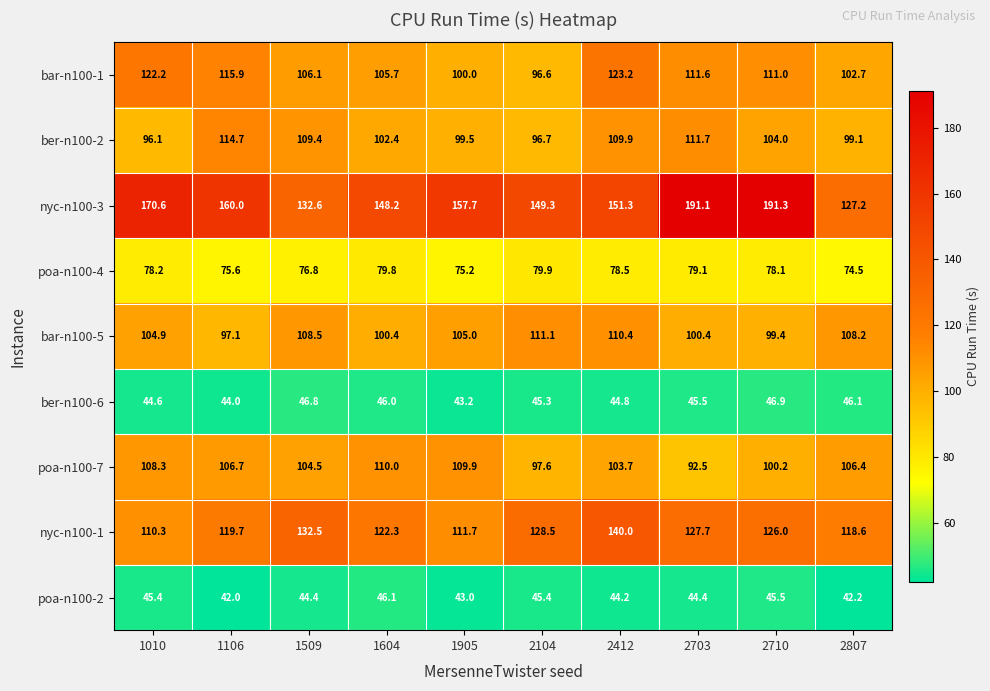

List the series in order of their peak value, lowest first.

poa-n100-2, ber-n100-6, poa-n100-4, poa-n100-7, bar-n100-5, ber-n100-2, bar-n100-1, nyc-n100-1, nyc-n100-3